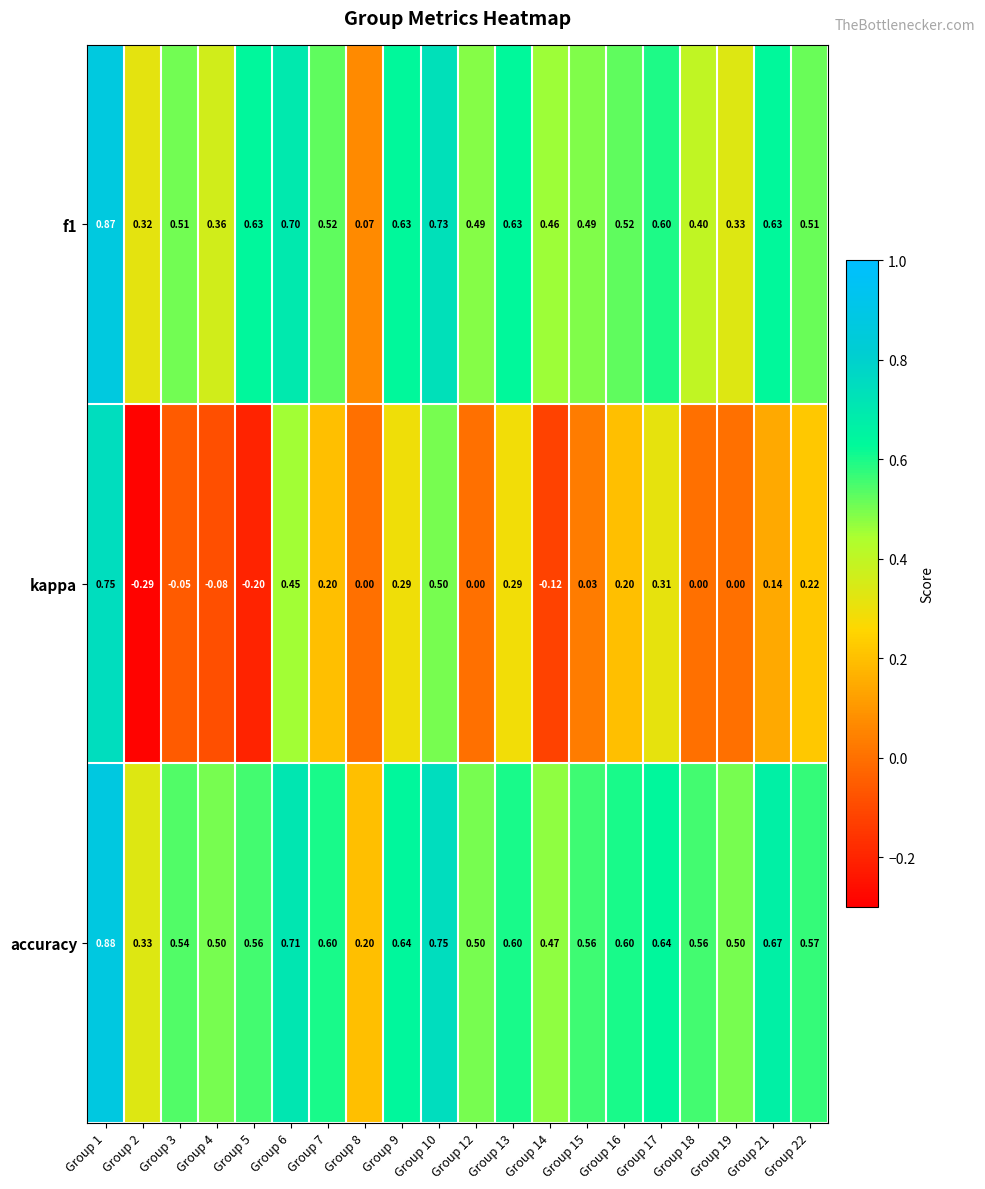

Which series has the largest range (max minus min)?

kappa